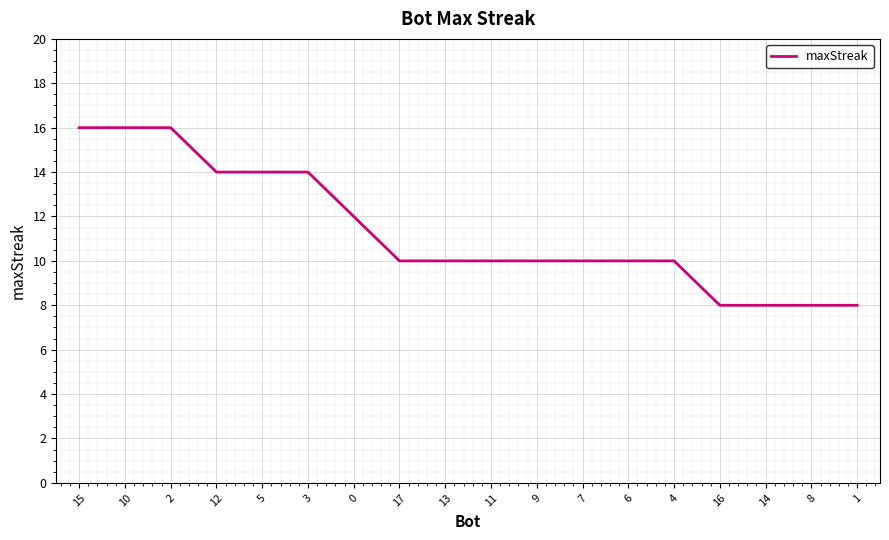

What is the difference between the values at 17 and 5?

4